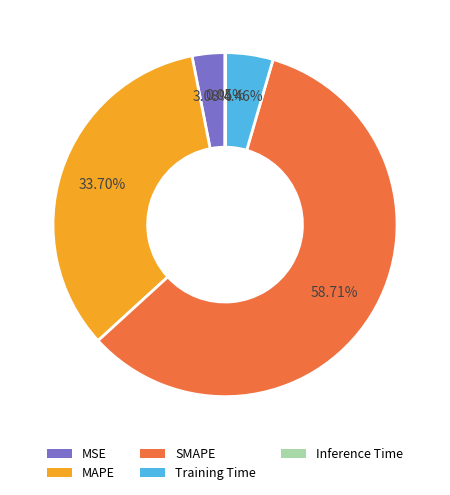

Is the sum of MAPE and SMAPE greater than half?

Yes